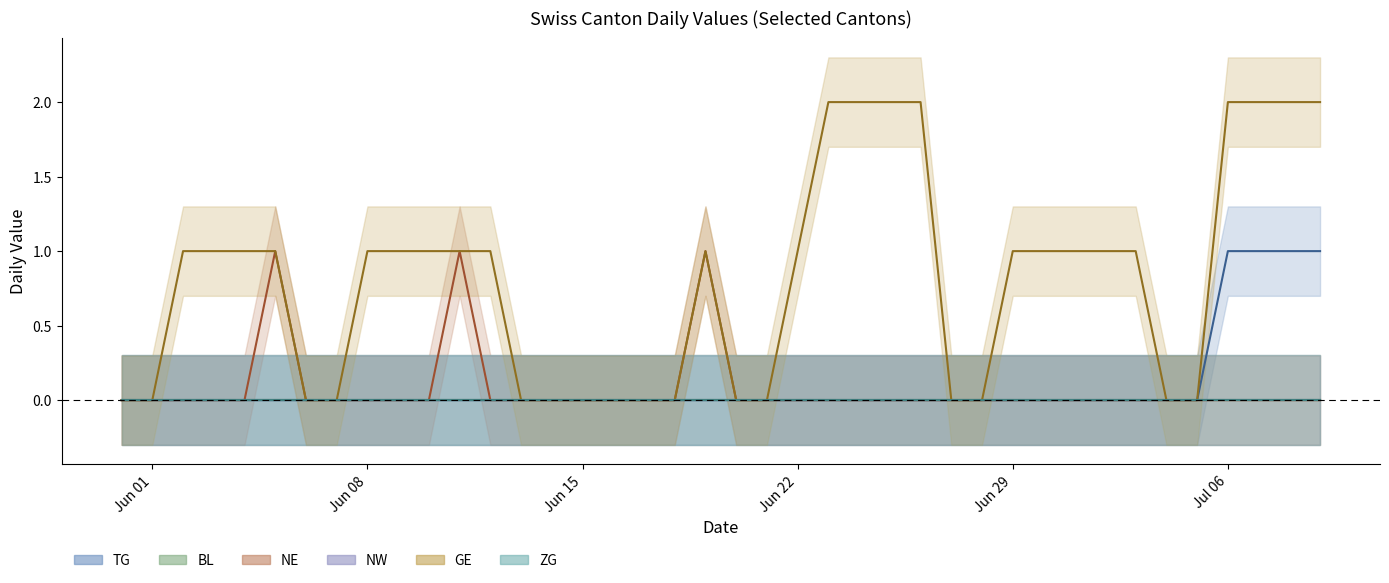

At how many categories does at least one series exceed 0?

24